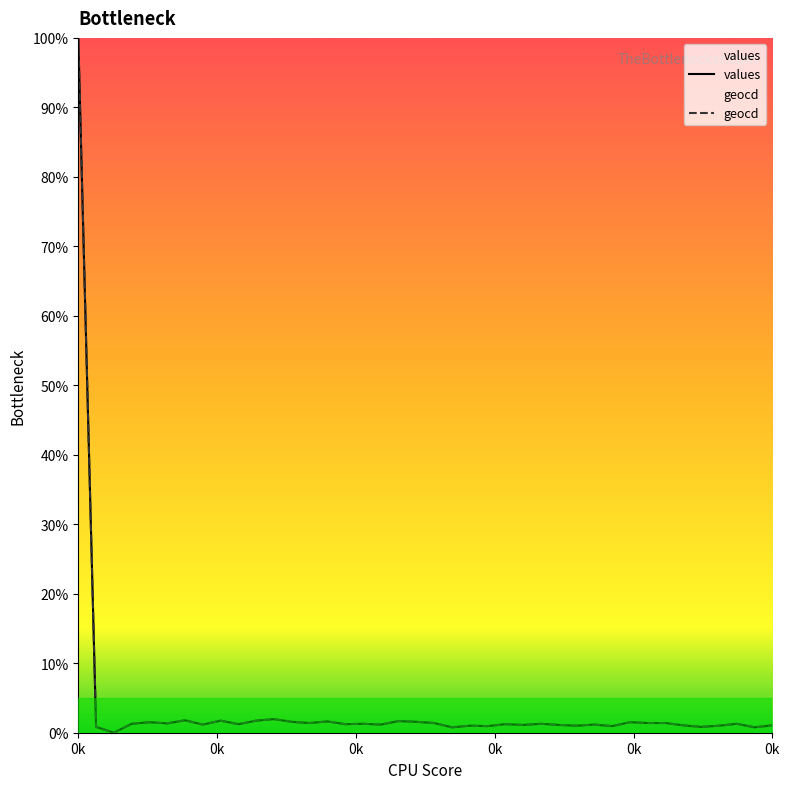

What is the value of the values point at the 8th from the left?

1.2